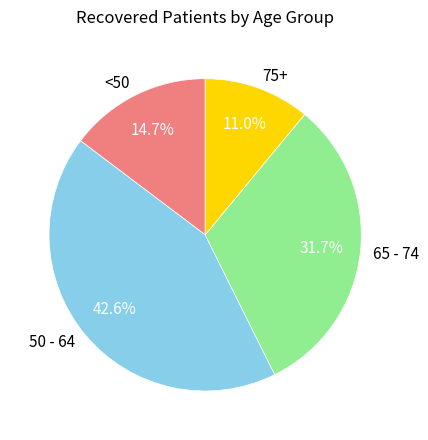

Is there any slice that represents more than half of the pie?

No